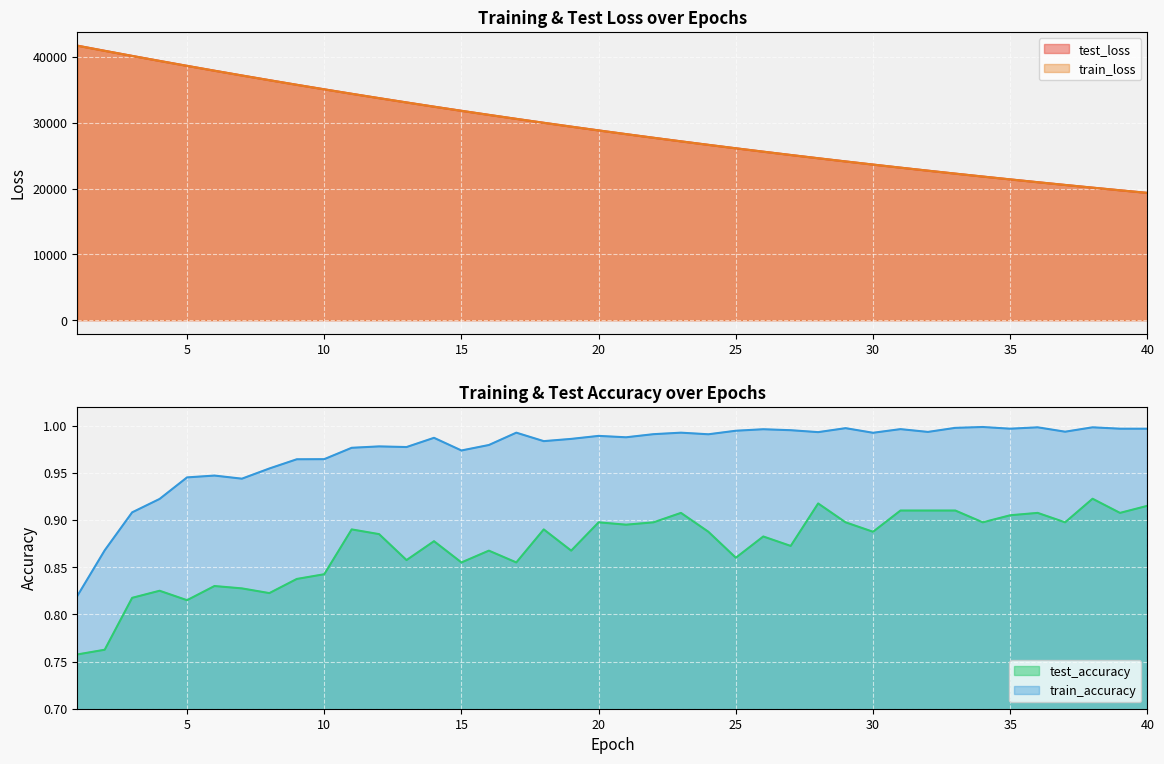

Where is test_loss nearest to the value 30530?

17